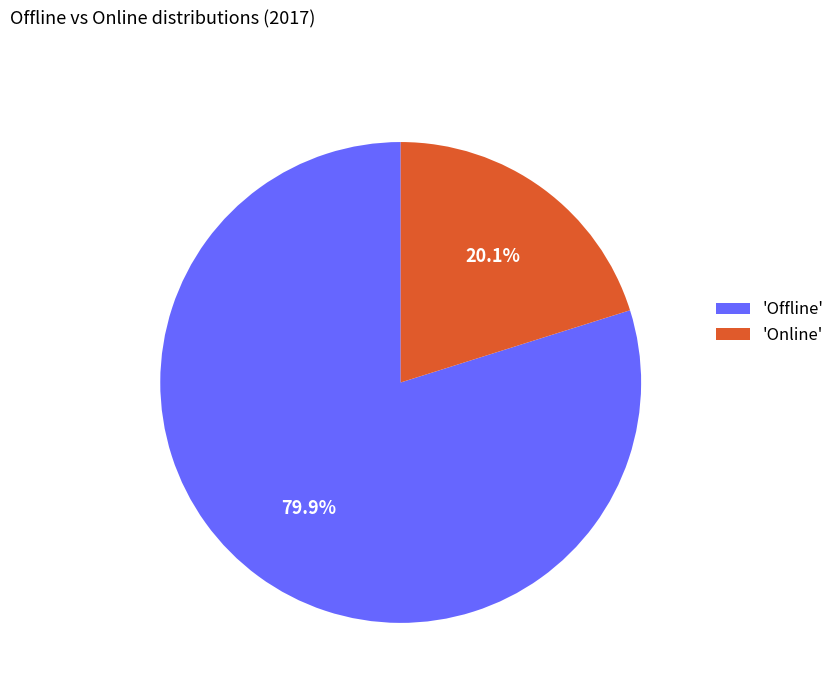

What portion of the pie excludes 'Online'?

79.9%